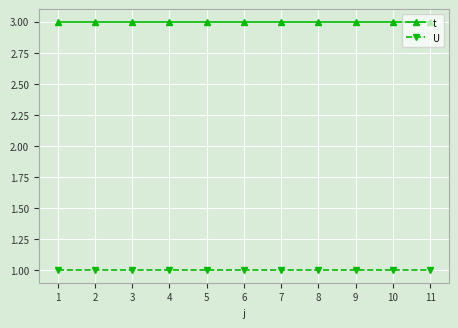

True or false: t and U cross at least once.

False